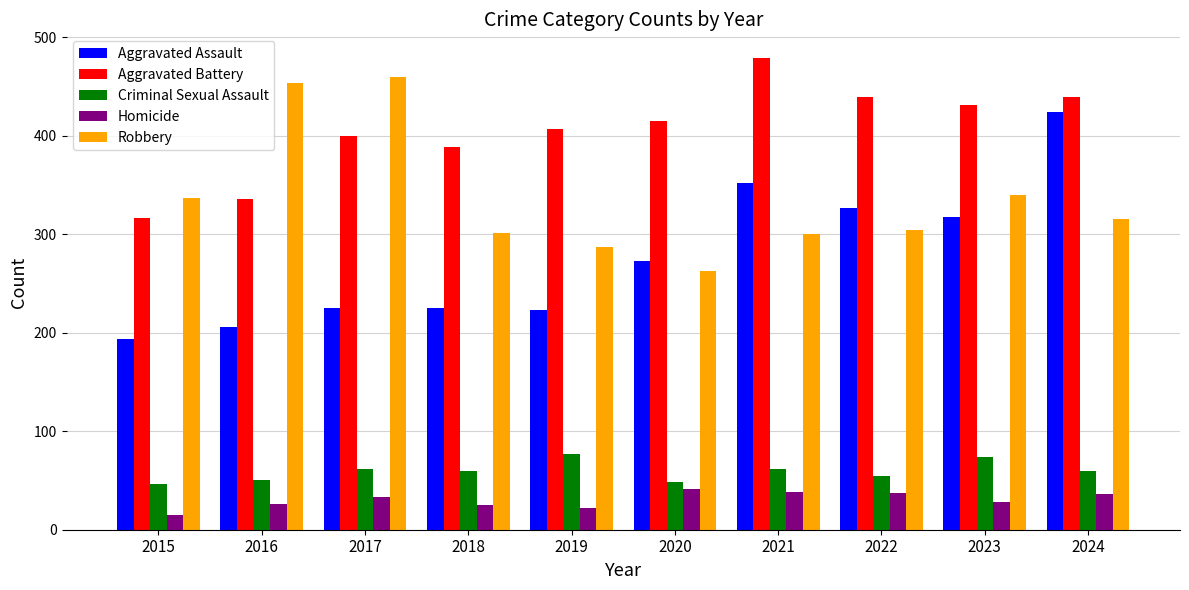

Read the Aggravated Battery value at 2024.

439